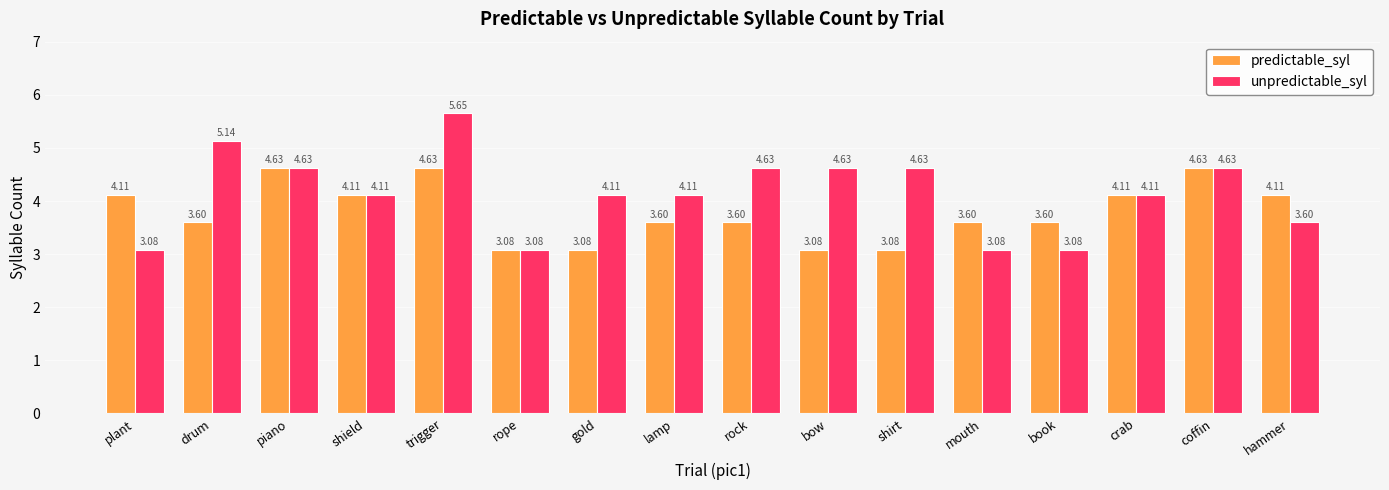

What is the difference between the maximum and second lowest values in the predictable_syl series?

1.5